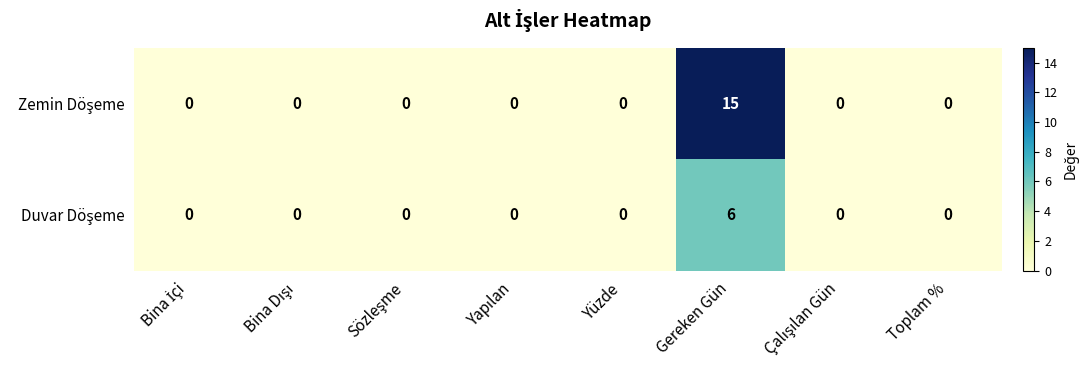

What is the total value across all series at Gereken Gün?

21